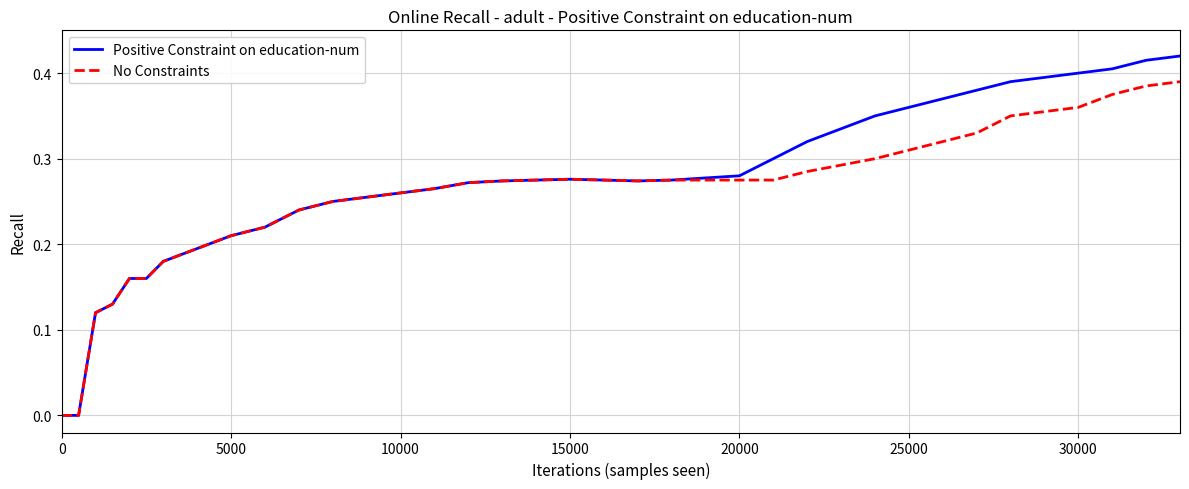

List the series in order of their peak value, highest first.

Positive Constraint on education-num, No Constraints